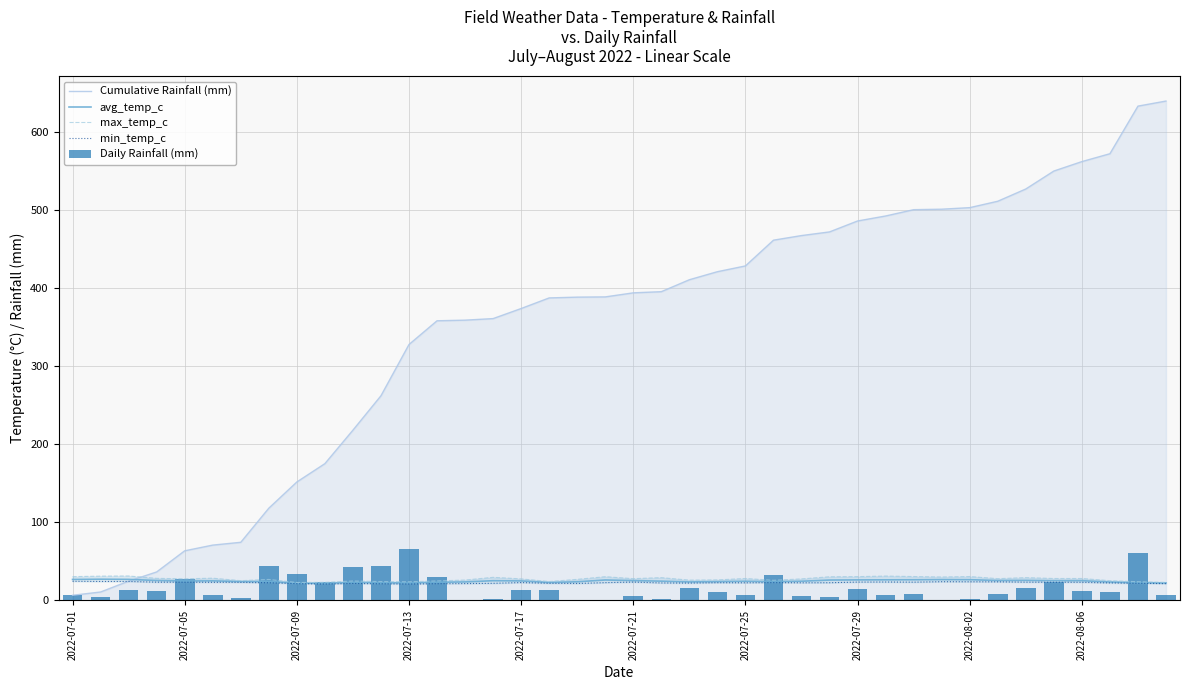

How many values in the avg_temp_c series are below 24?

14